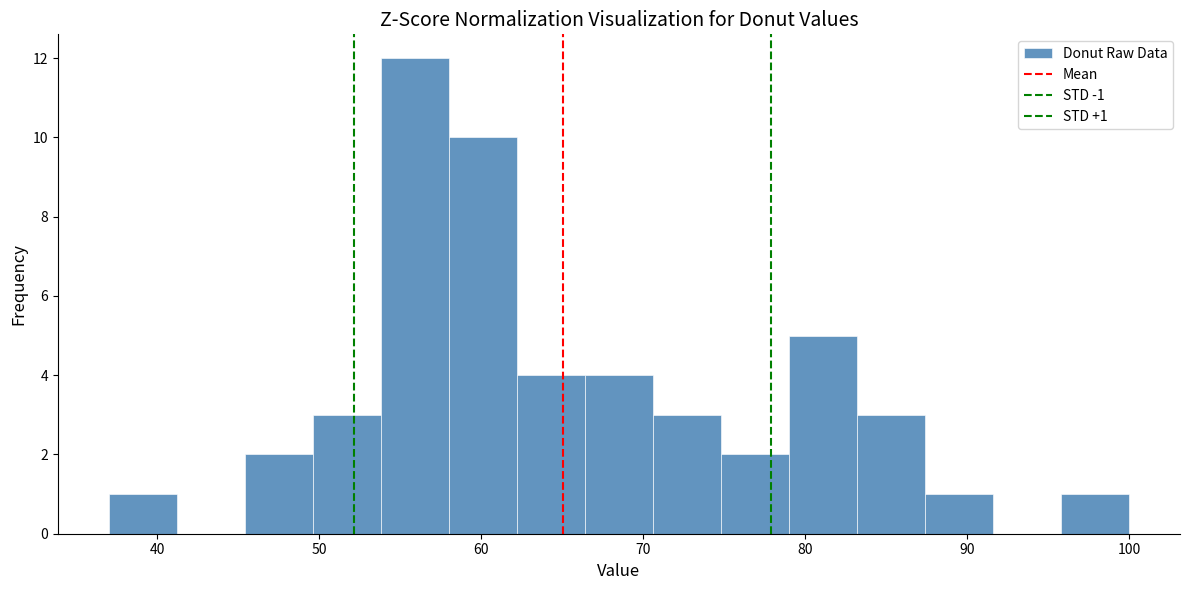

Over which range of the x-axis is the bar tallest?

53.8 to 58.0